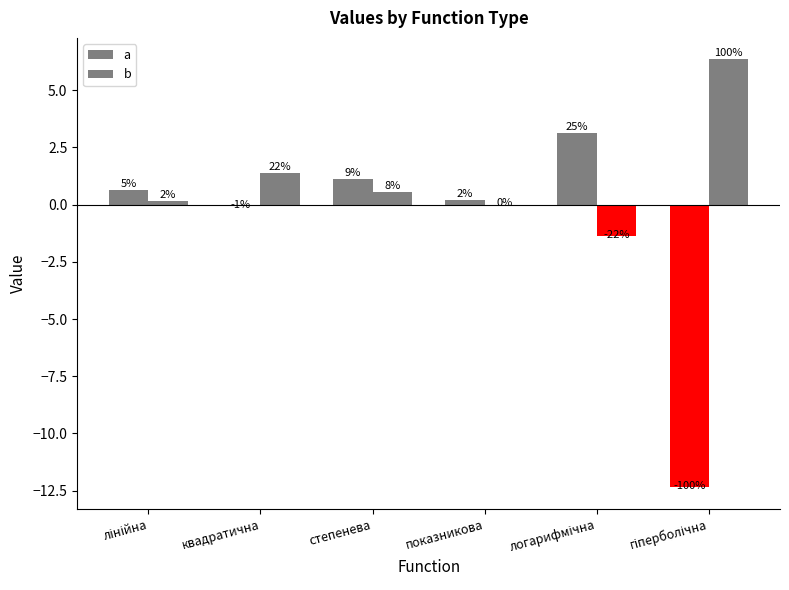

The b series shows 1.9 at квадратична. True or false?

False